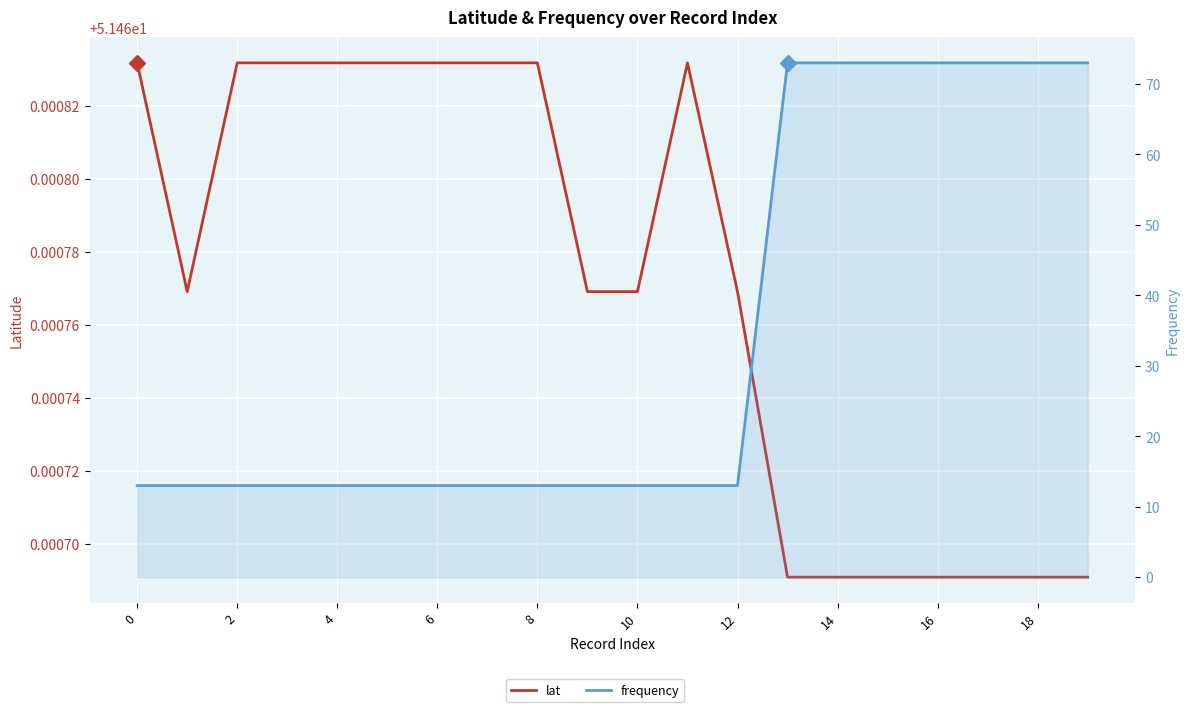

True or false: lat has a value of 69.2 at 2.

False